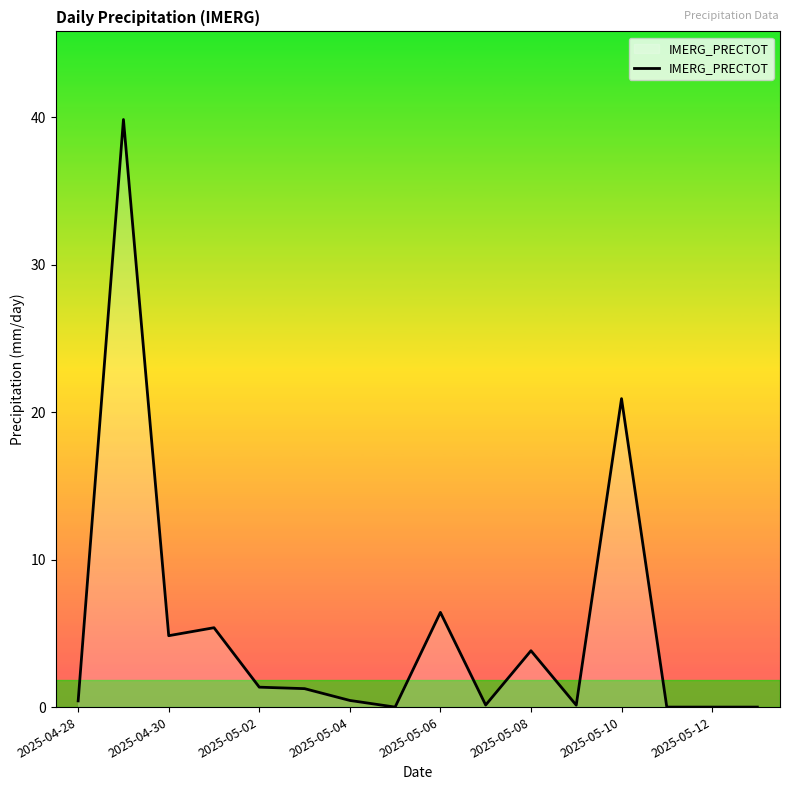

What is the difference between the maximum and minimum values?

39.8